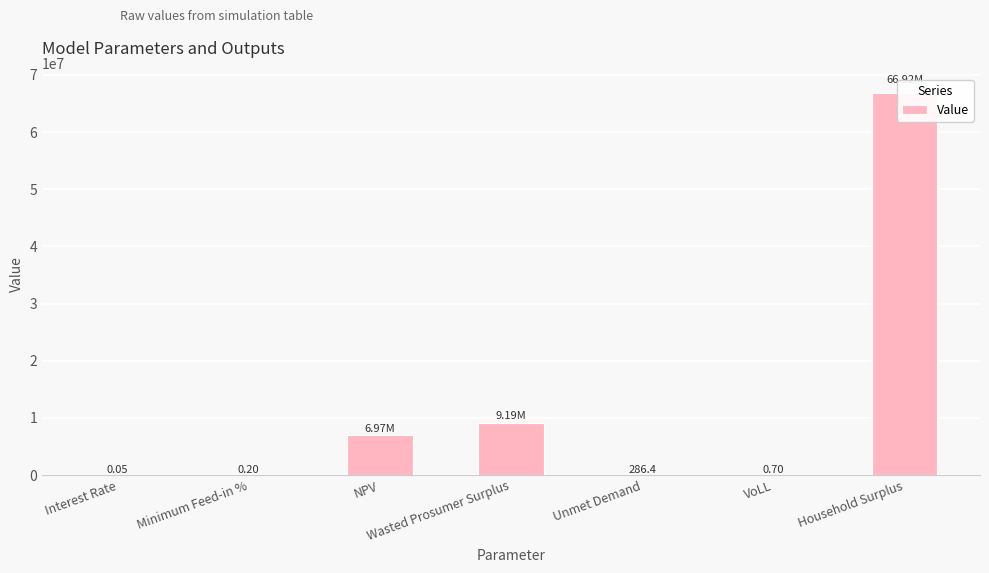

What is the change in value from NPV to Unmet Demand?

-6968304.8